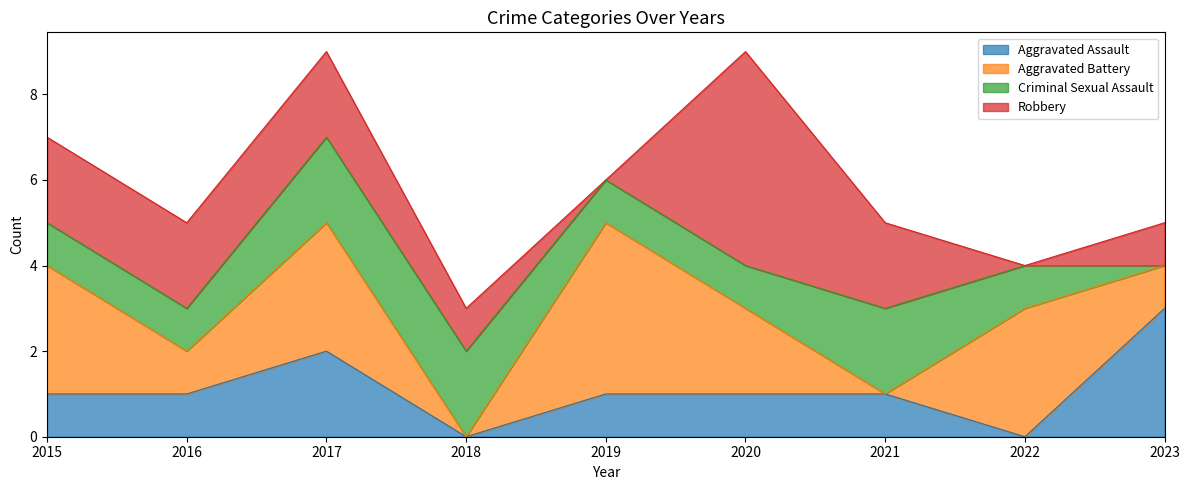

How many lines are shown in the chart?

4